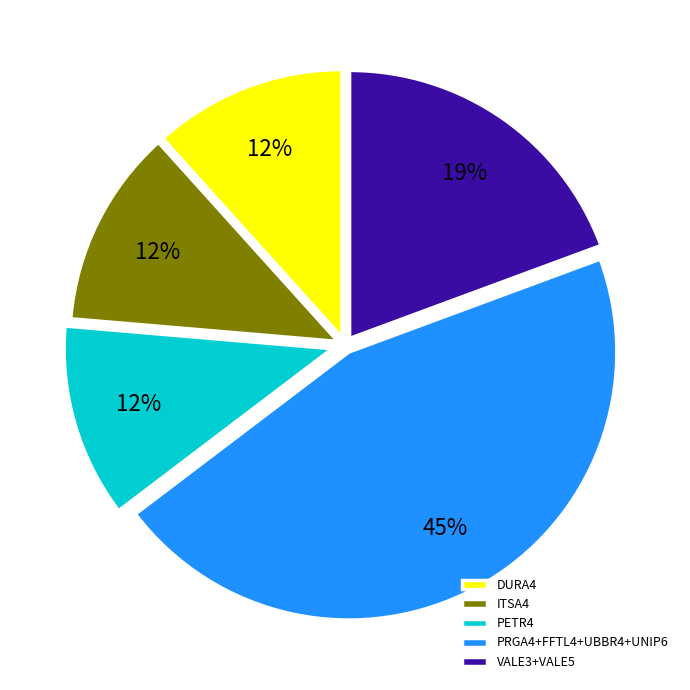

How many slices are in this pie chart?

5